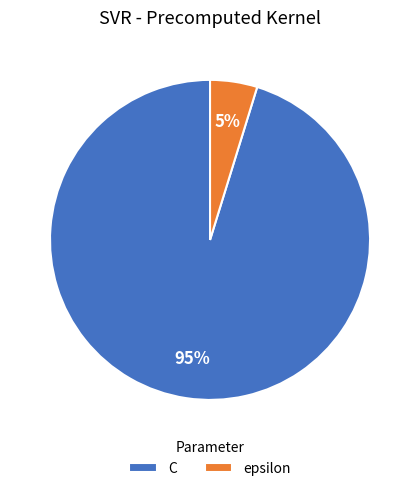

What is the ratio of the value at epsilon to the value at C?

0.1